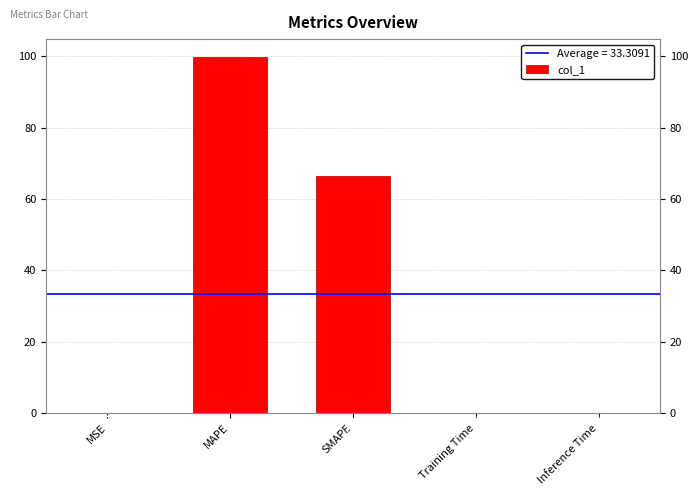

What is the maximum value shown in the chart?

99.9